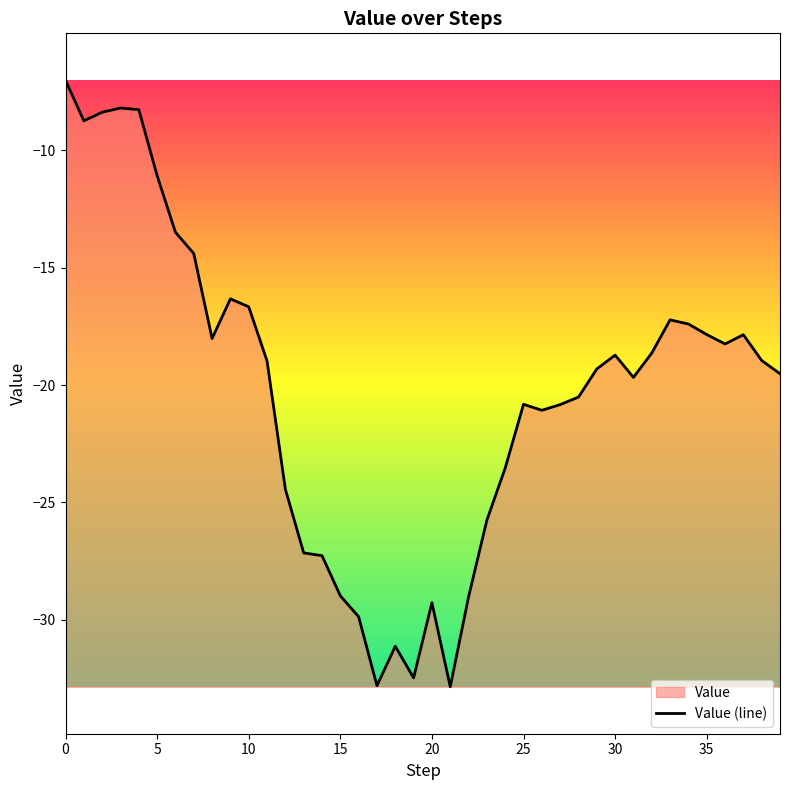

What is the greatest value displayed?

-7.0